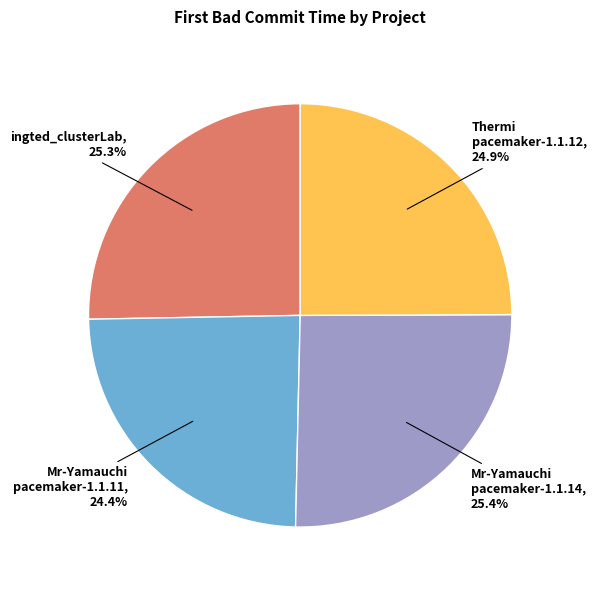

Is there any slice that represents more than half of the pie?

No